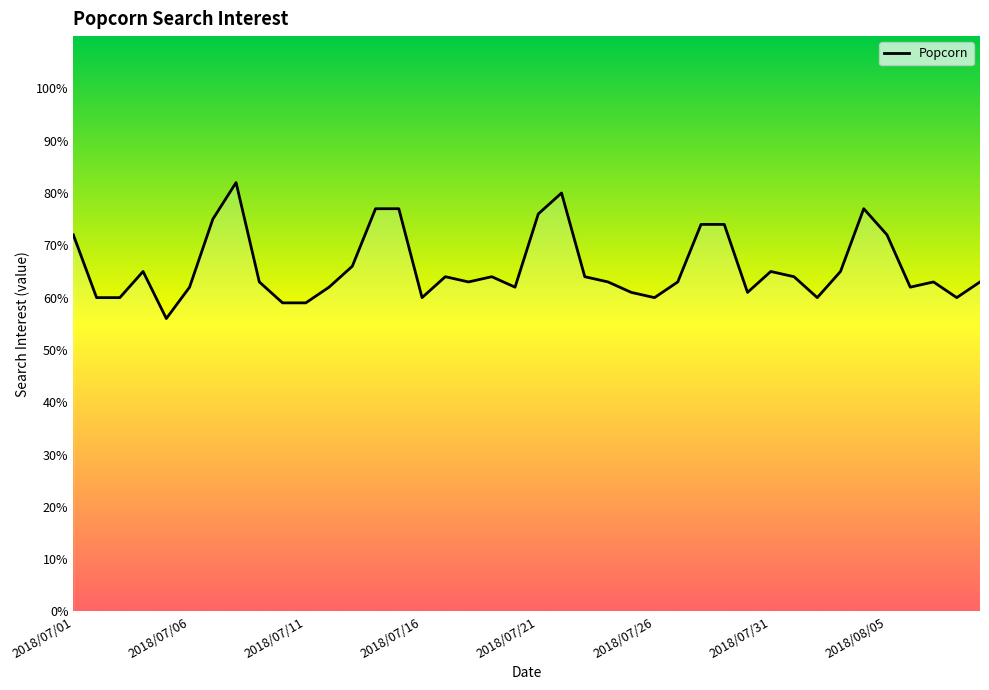

Does the chart have visible grid lines?

No